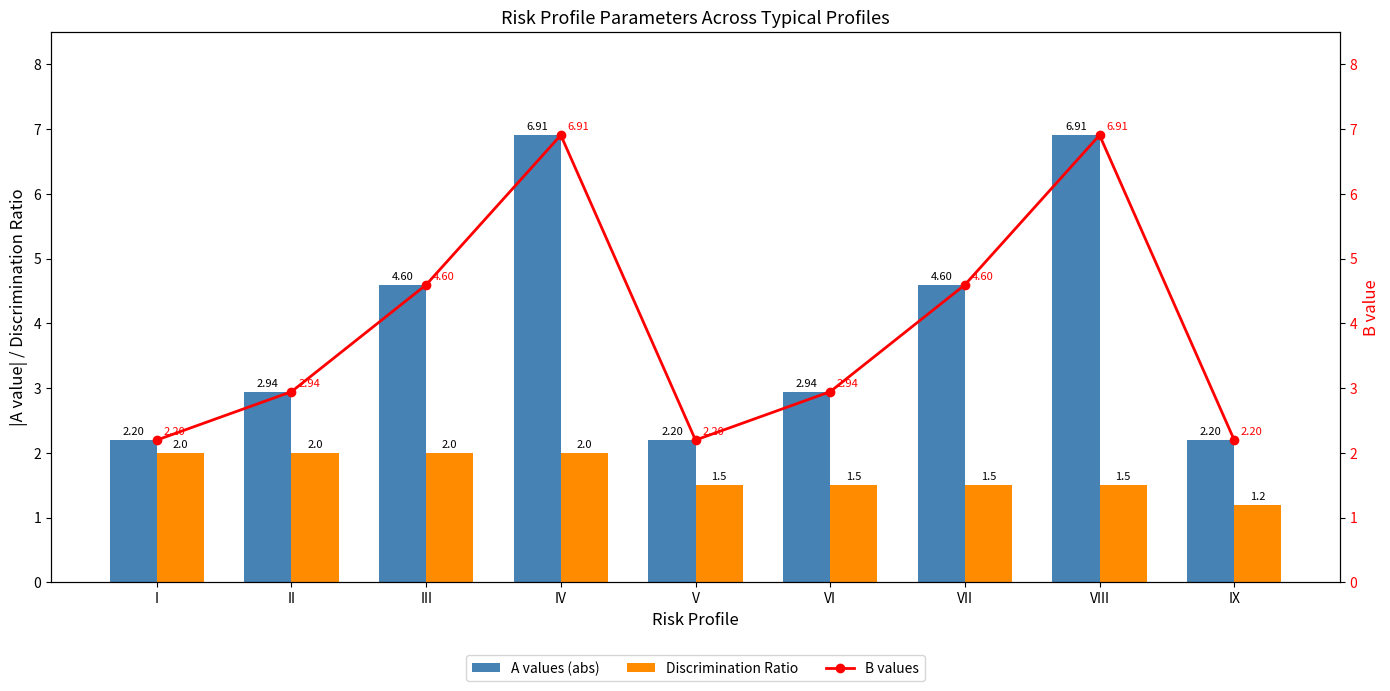

Which category has the highest value in the Discrimination Ratio series?

I